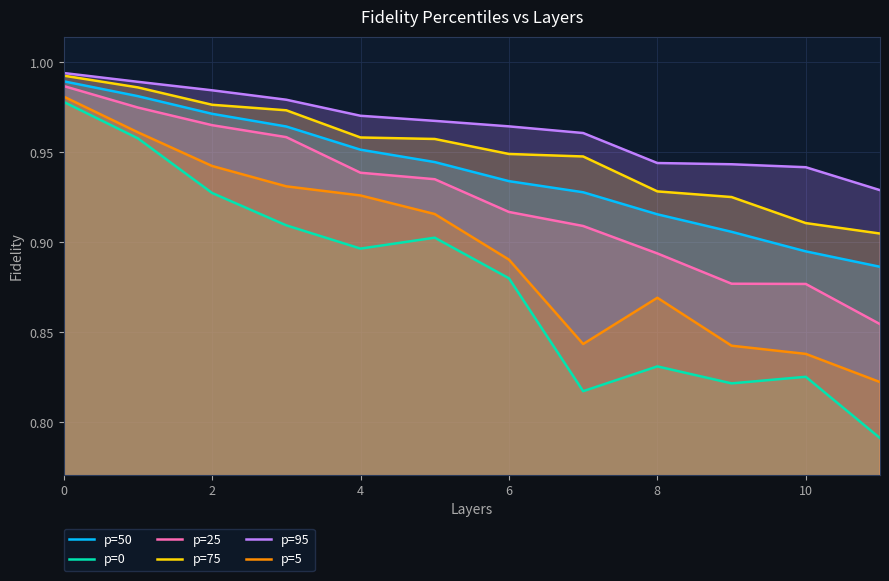

What is the approximate value of p=75 at 11?

0.9